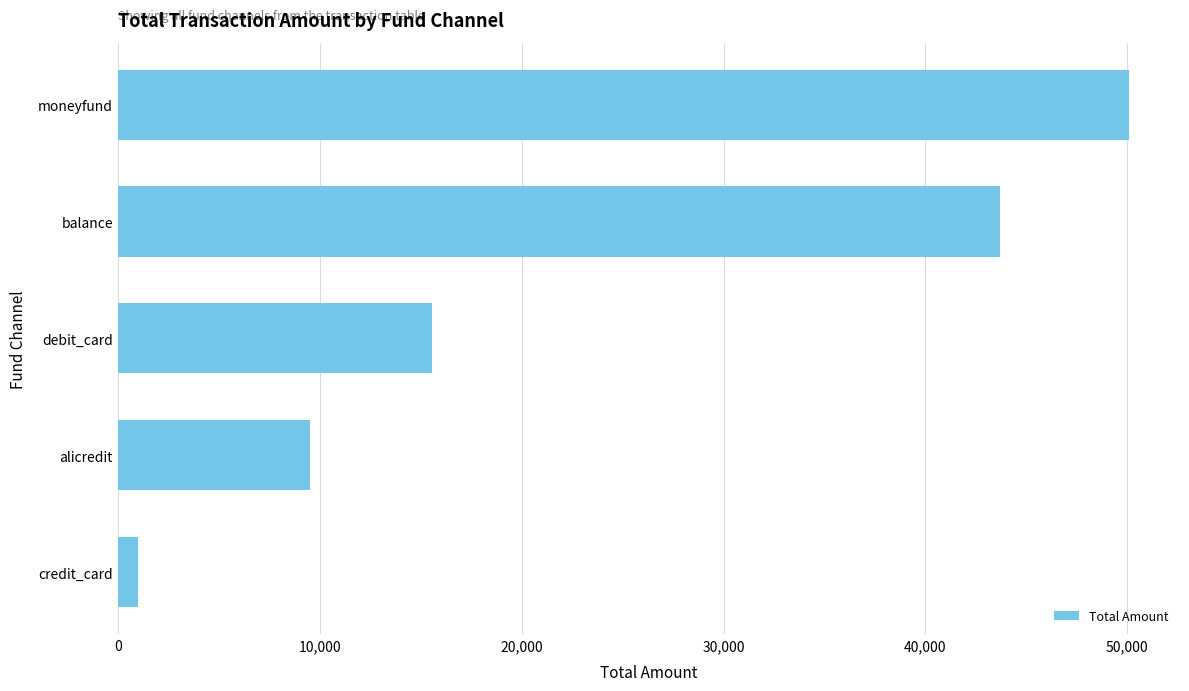

The chart shows a value of 86346.7 at moneyfund. True or false?

False